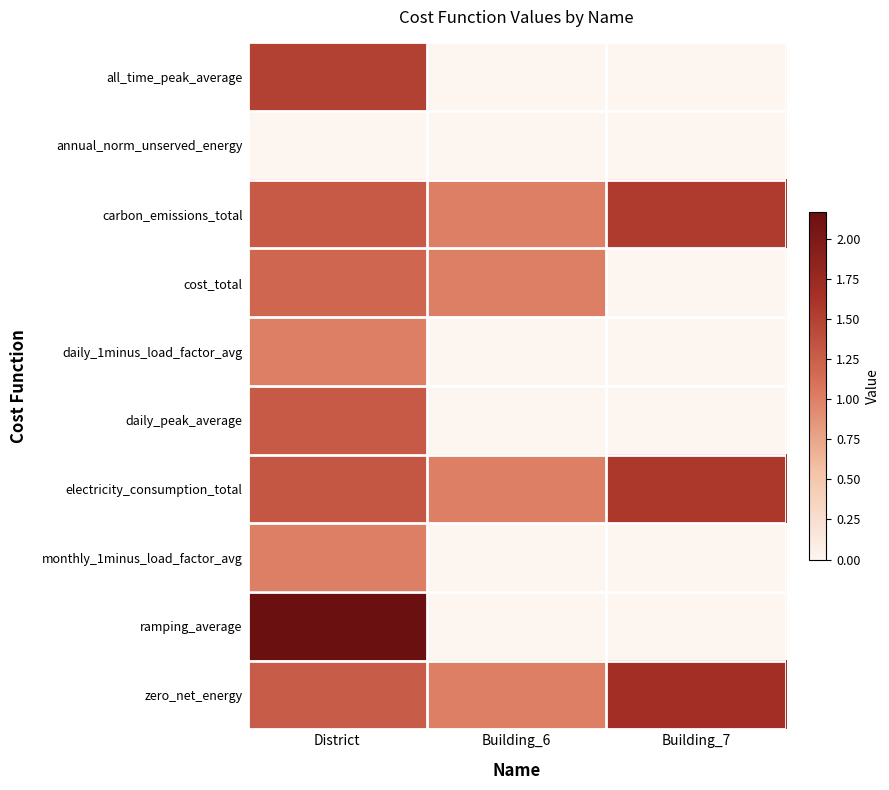

Which series has the widest spread of values?

ramping_average